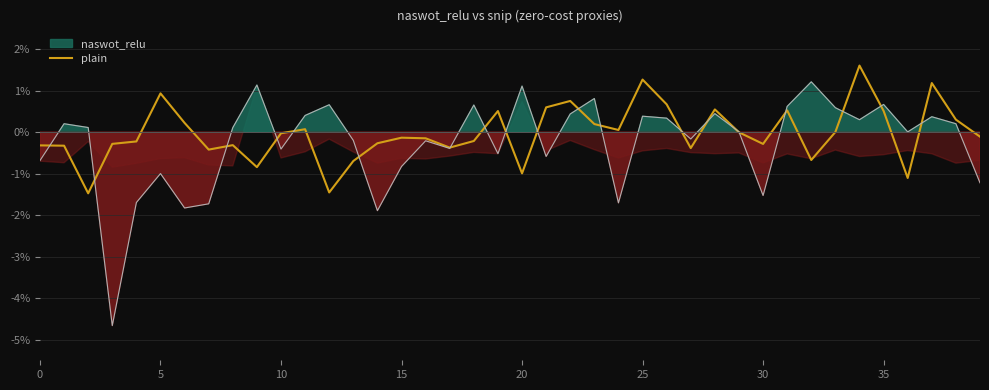

True or false: plain has a value of -0.3 at 30.

True